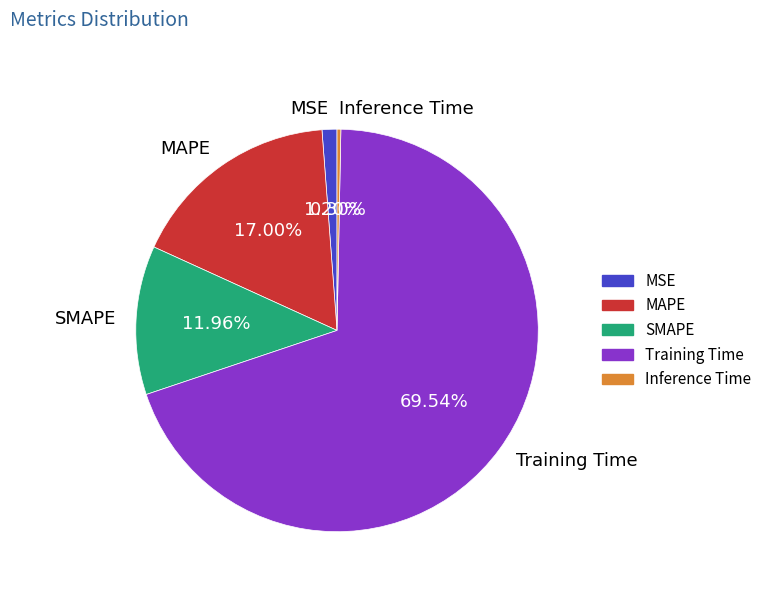

To the nearest percent, what percentage of the pie is Training Time?

70%